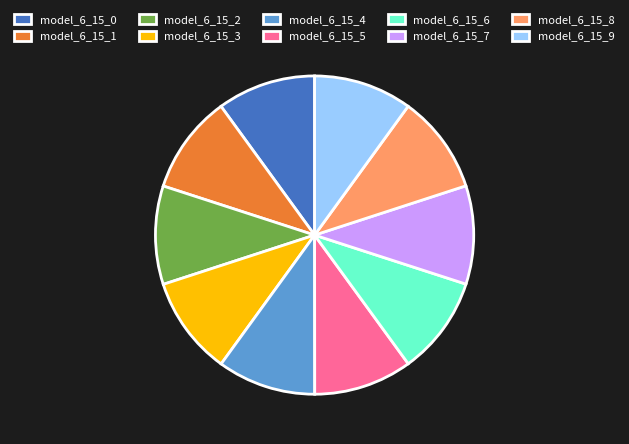

Is it true that model_6_15_4 is 4% of the pie?

False